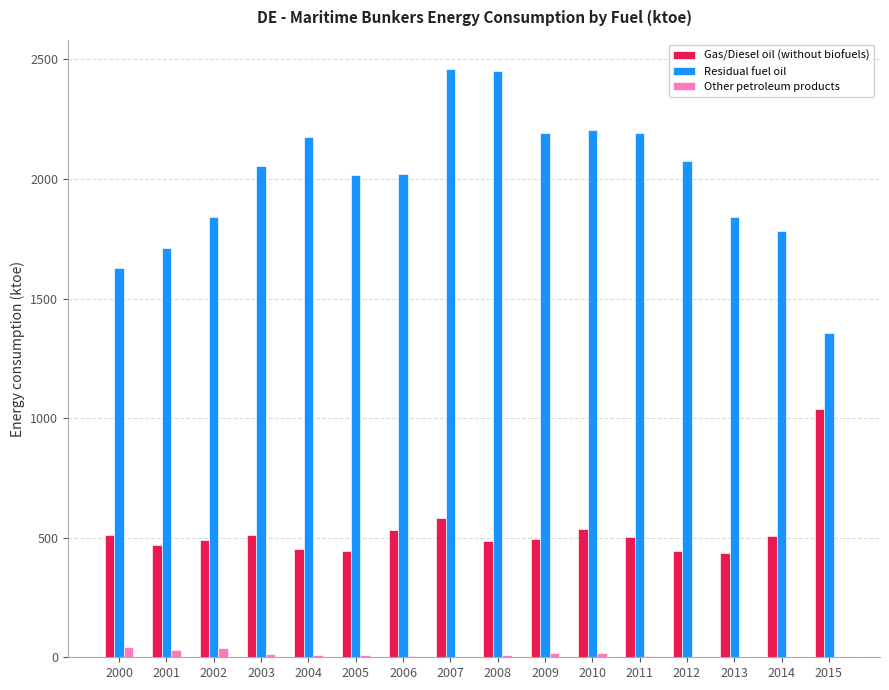

Which series changed the most between 2008 and 2012?

Residual fuel oil